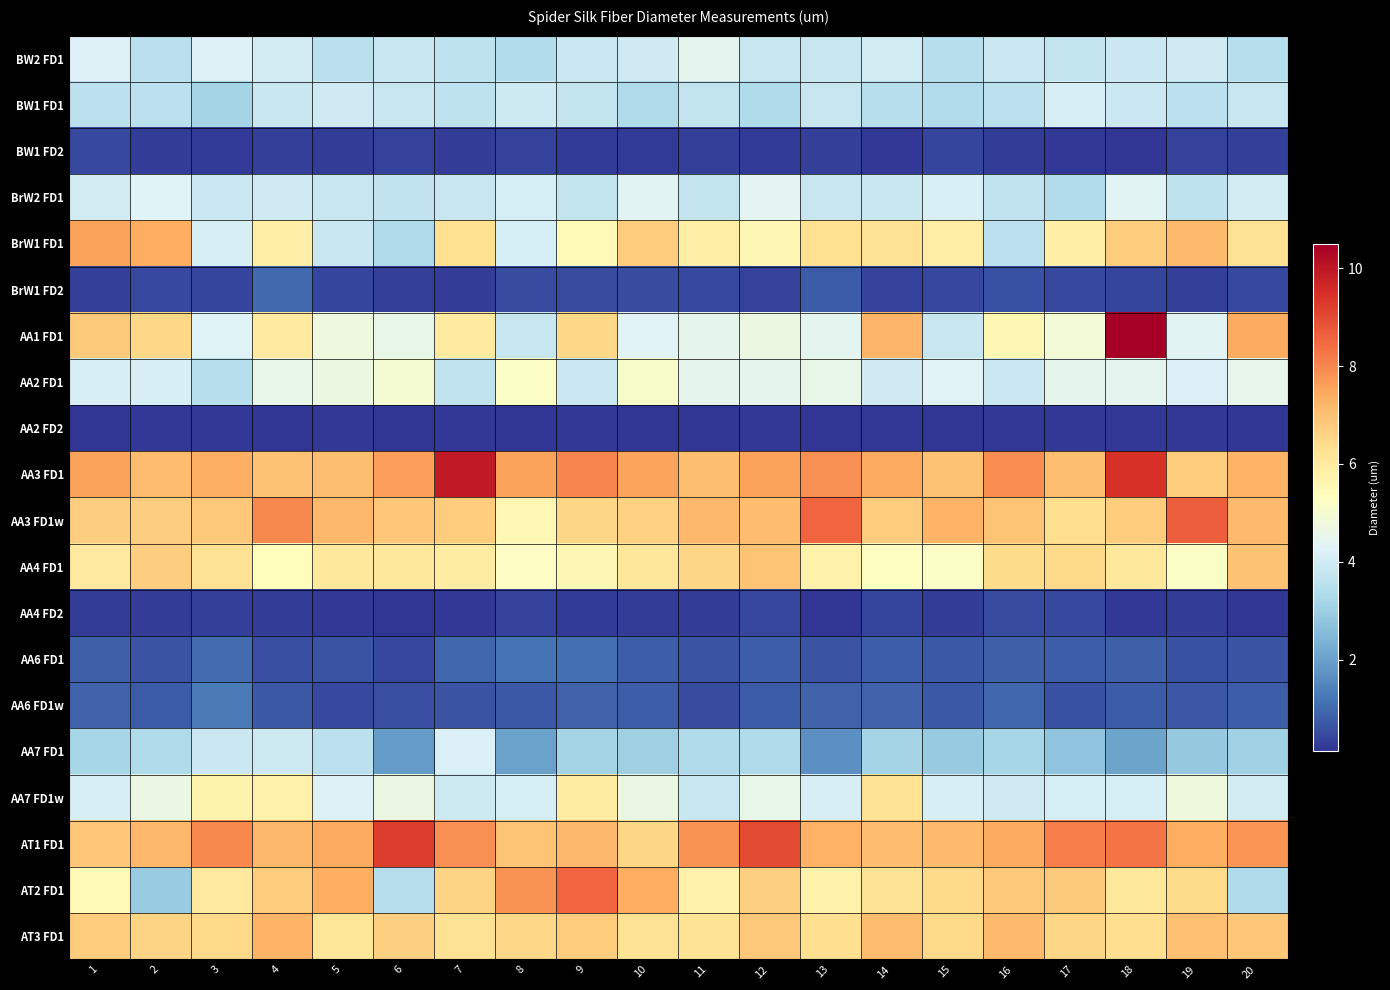

Rank the series by their maximum value, from lowest to highest.

AA2 FD2, BW1 FD2, AA4 FD2, BrW1 FD2, AA6 FD1, AA6 FD1w, BW1 FD1, AA7 FD1, BrW2 FD1, BW2 FD1, AA2 FD1, AA7 FD1w, AA4 FD1, AT3 FD1, BrW1 FD1, AT2 FD1, AA3 FD1w, AT1 FD1, AA3 FD1, AA1 FD1